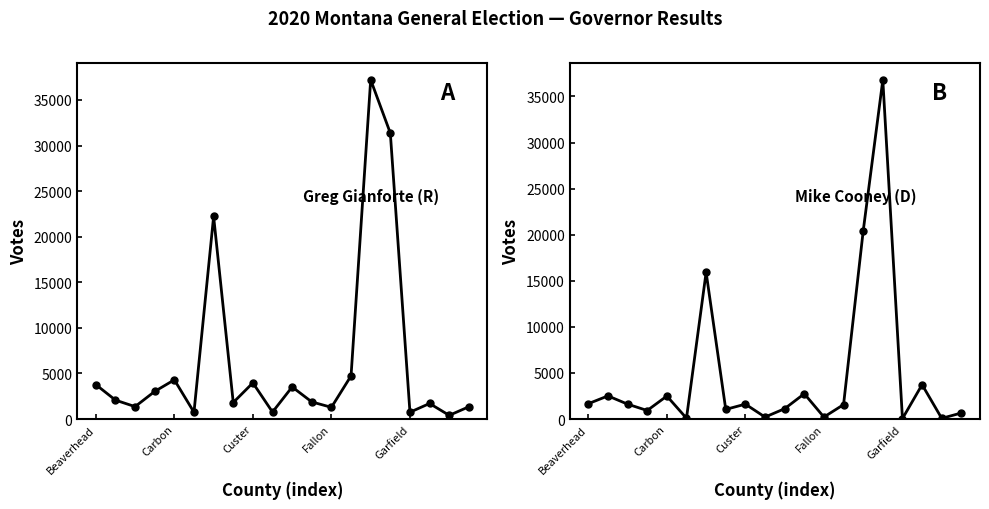

Does the chart have visible grid lines?

No